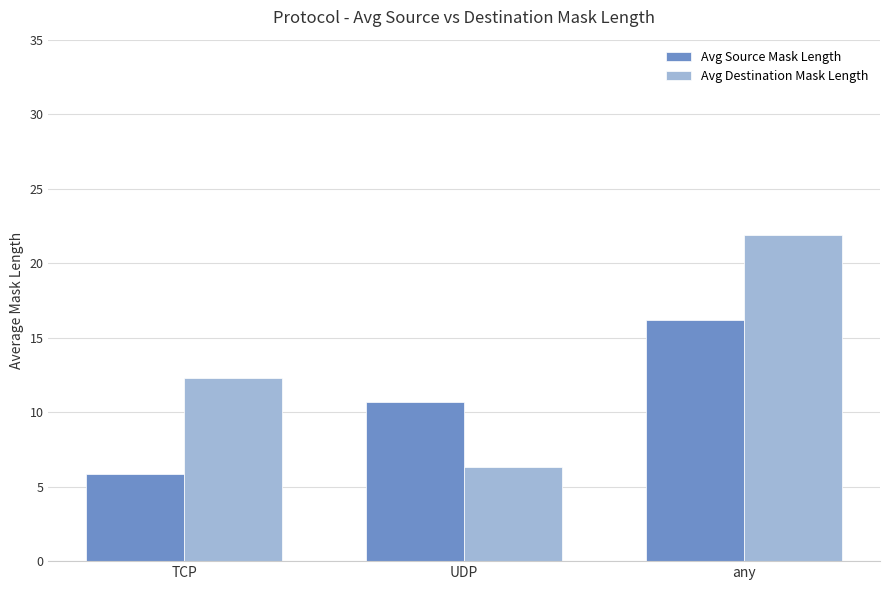

Between TCP and UDP, which series saw the biggest shift?

Avg Destination Mask Length